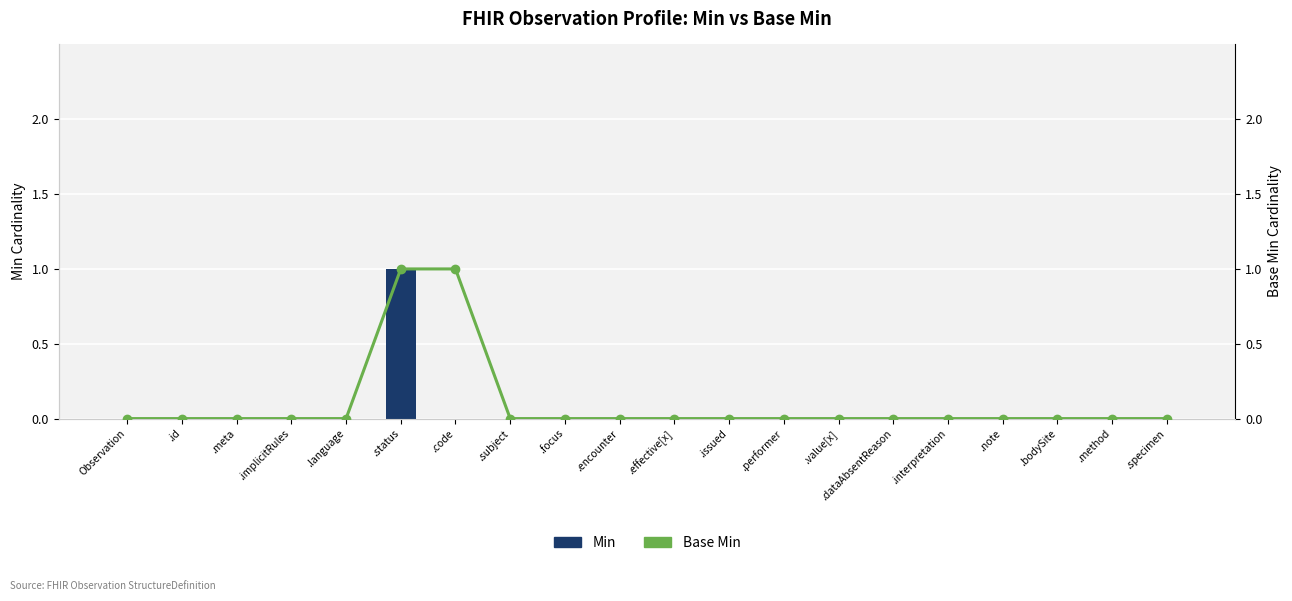

Reading left to right, transcribe all the data shown in this chart.

Min: 0	0	0	0	0	1	0	0	0	0	0	0	0	0	0	0	0	0	0	0
Base Min: 0	0	0	0	0	1	1	0	0	0	0	0	0	0	0	0	0	0	0	0